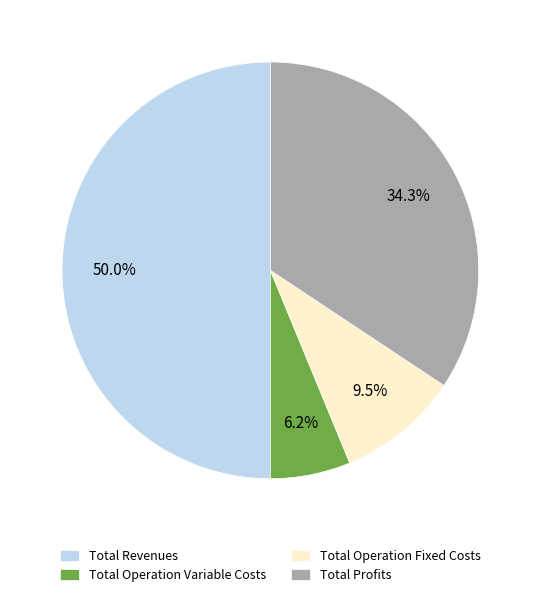

How much of the chart is everything except Total Operation Variable Costs?

93.8%